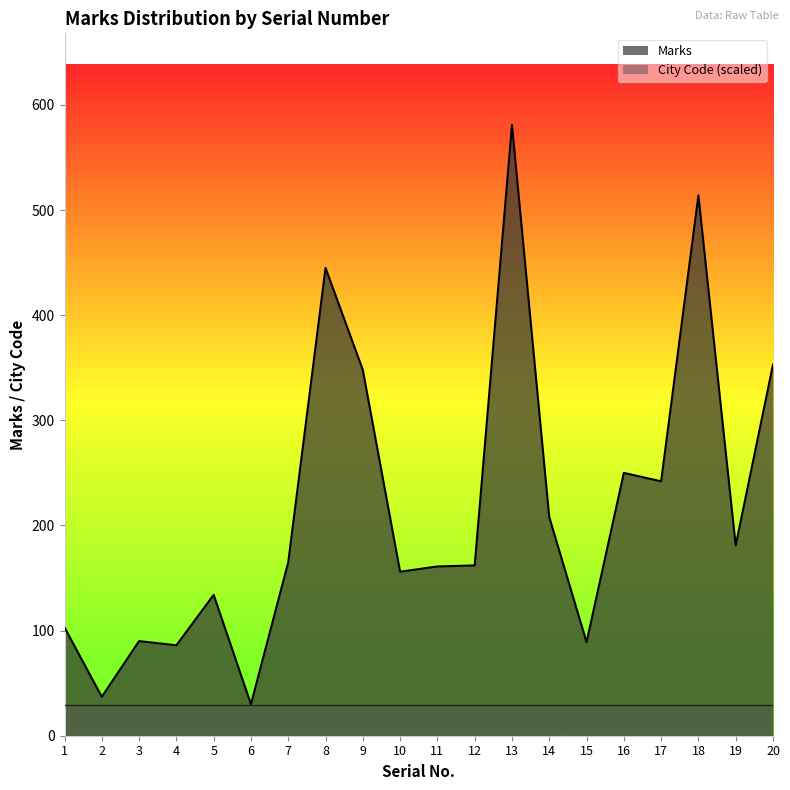

Is it true that the value at 11 is 161?

True